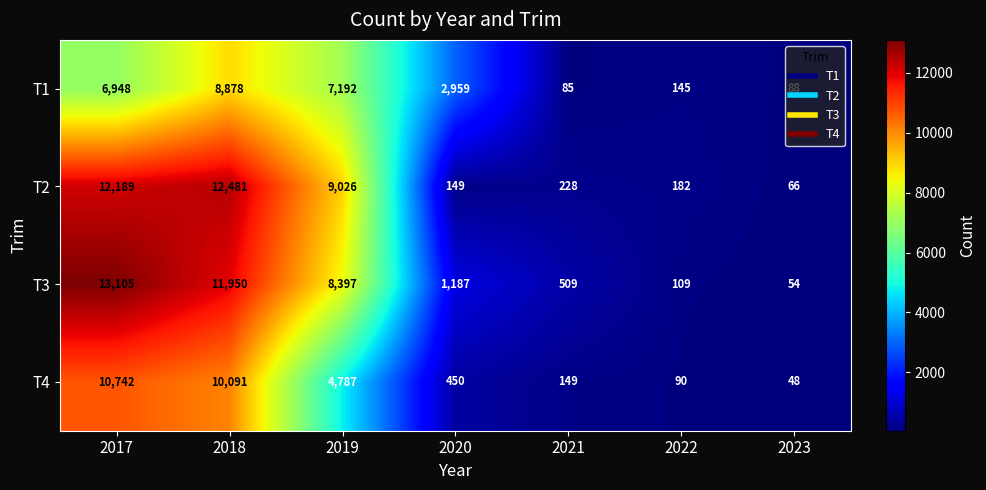

At how many categories does at least one series exceed 4514?

3